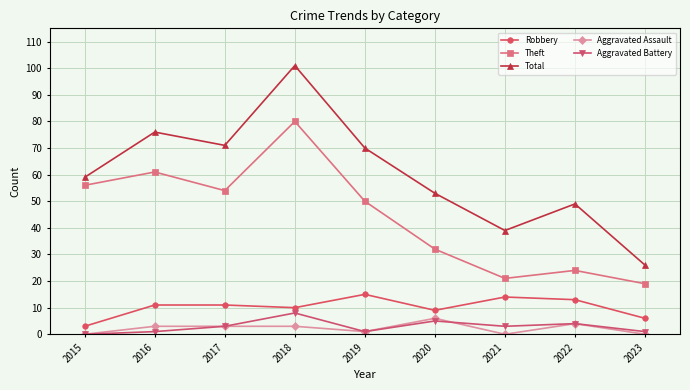

At how many categories does at least one series exceed 93?

1